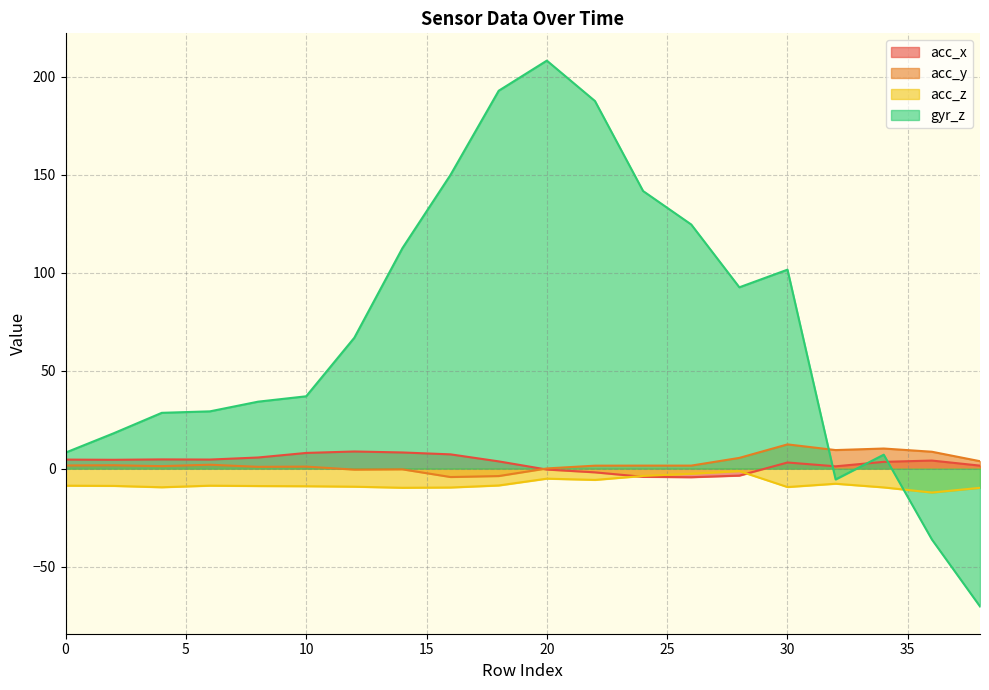

Which category has the highest value in the acc_x series?

12